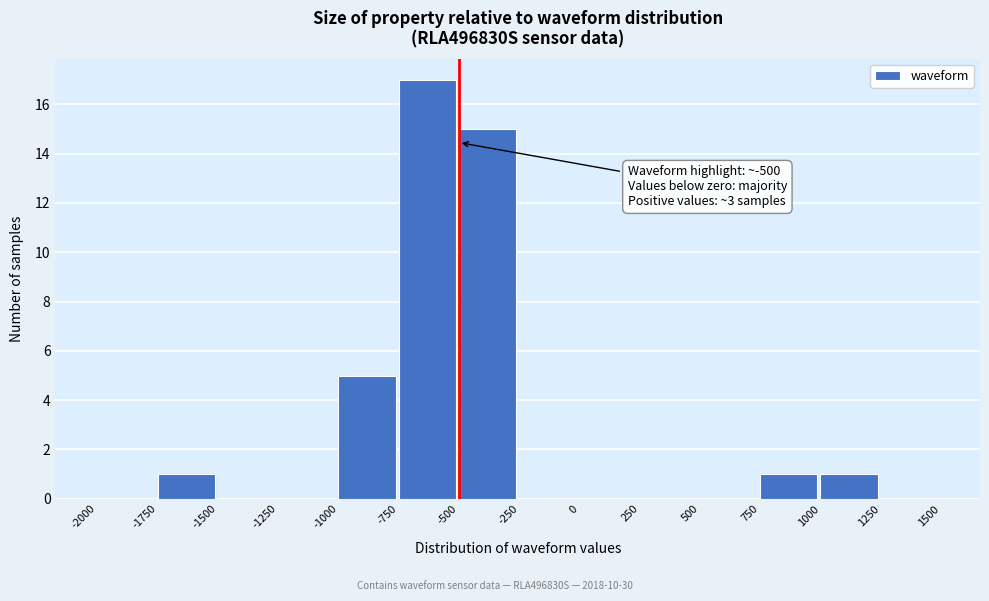

Which range on the x-axis has the tallest bar?

-750 to -500